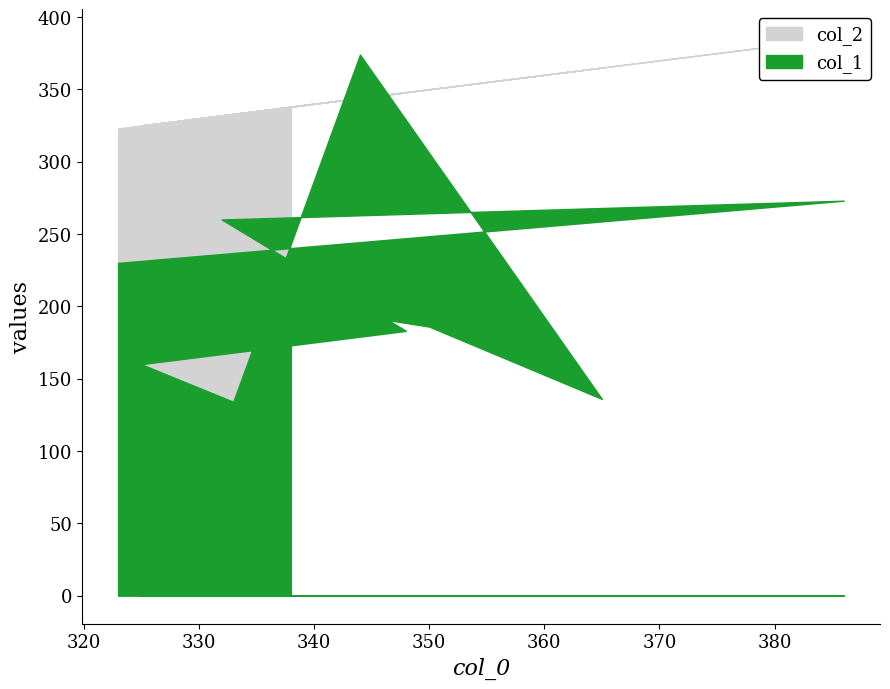

What is the label of the 7th point from the right?

344